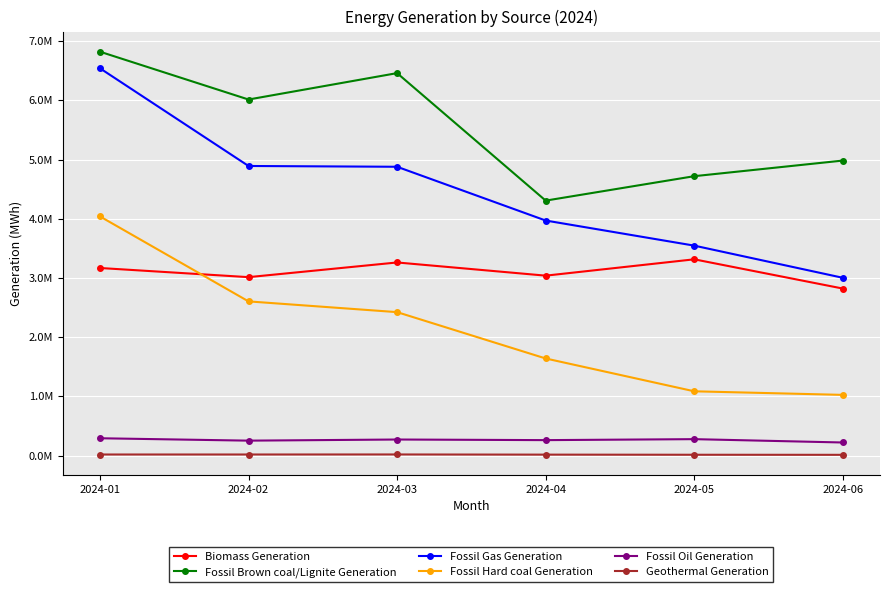

Which series has the largest range (max minus min)?

Fossil Gas Generation